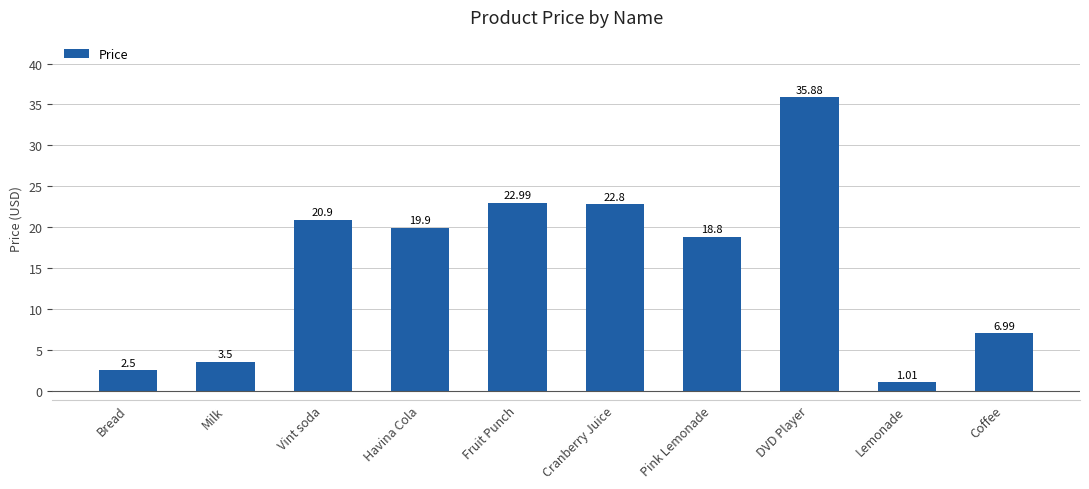

List the labels in order of value, largest first.

DVD Player, Fruit Punch, Cranberry Juice, Vint soda, Havina Cola, Pink Lemonade, Coffee, Milk, Bread, Lemonade